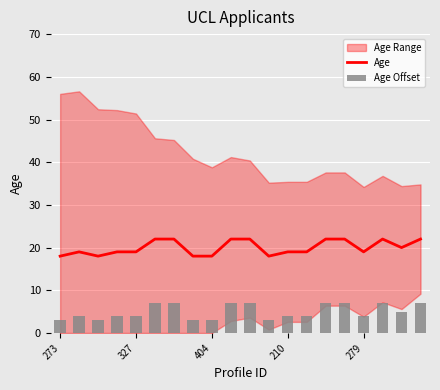

The Age series shows 10 at 19. True or false?

False